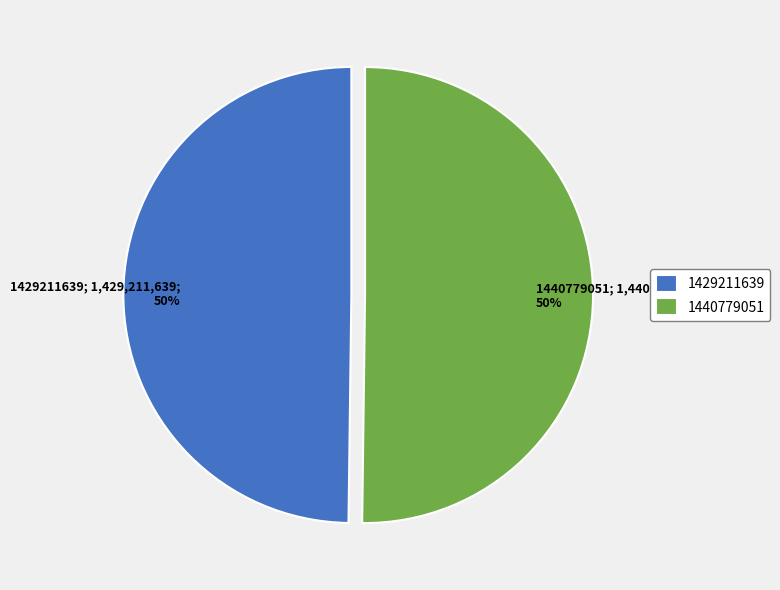

What percentage is the 1440779051 slice, to the nearest percent?

50%